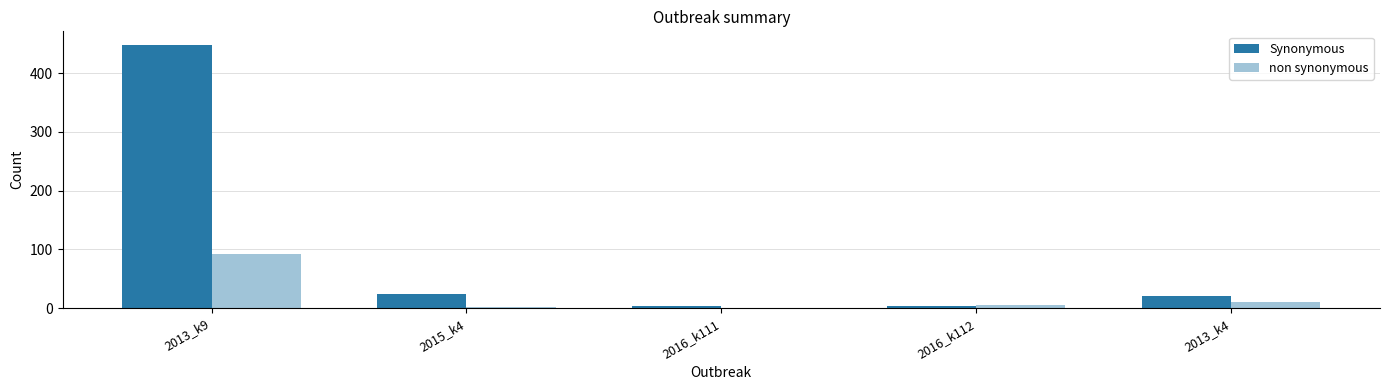

Which series changed the most between 2013_k9 and 2015_k4?

Synonymous